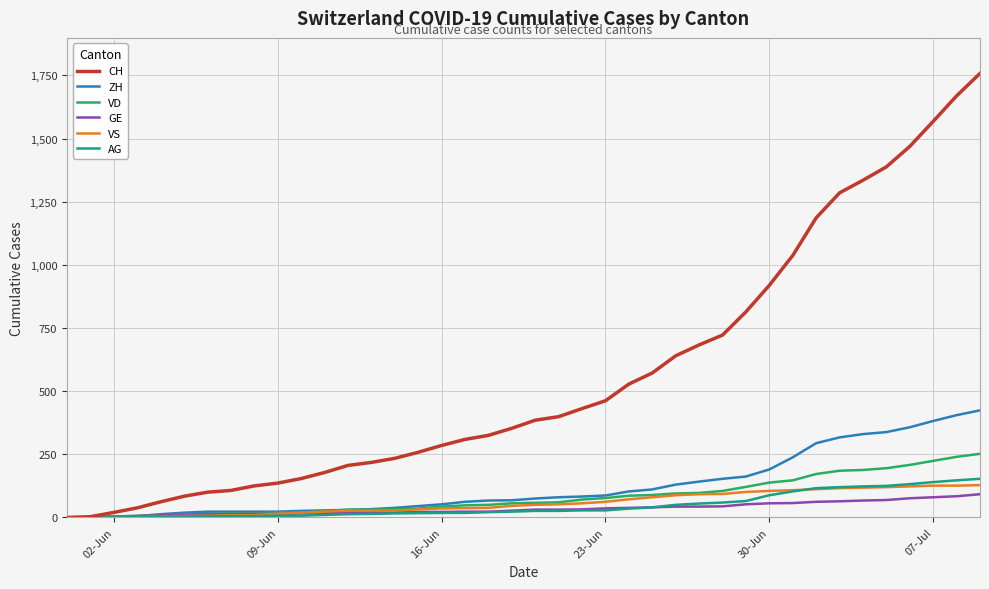

What is the maximum value for ZH?

424